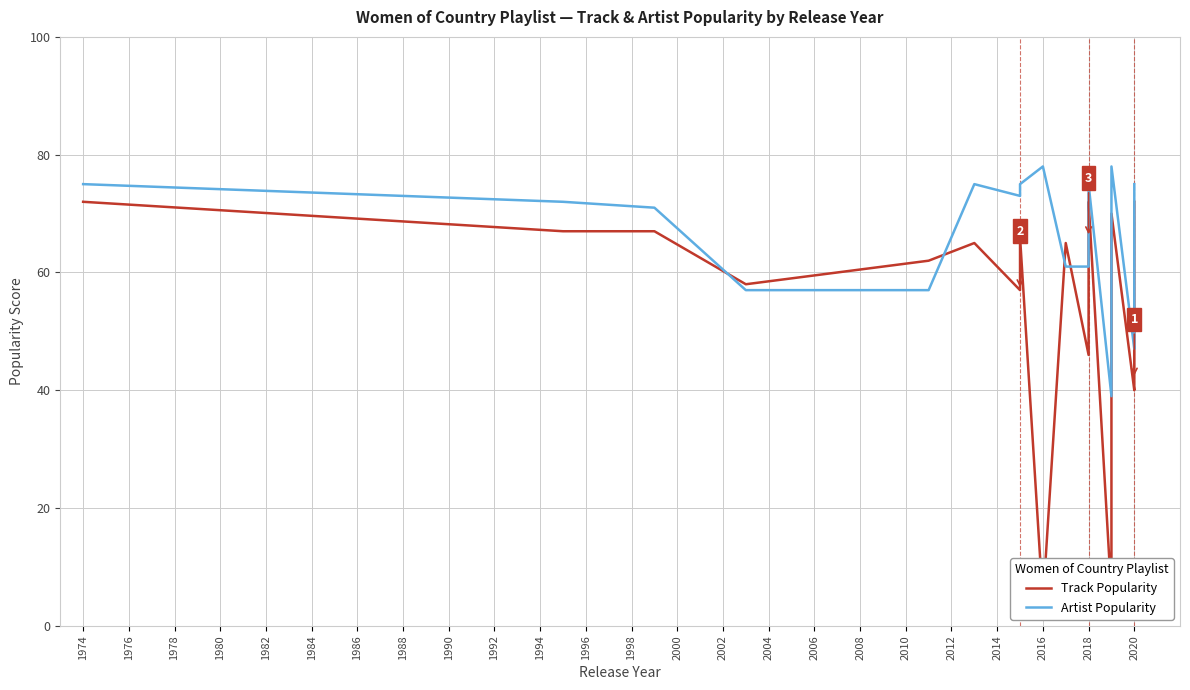

True or false: Artist Popularity and Track Popularity intersect in this chart.

True